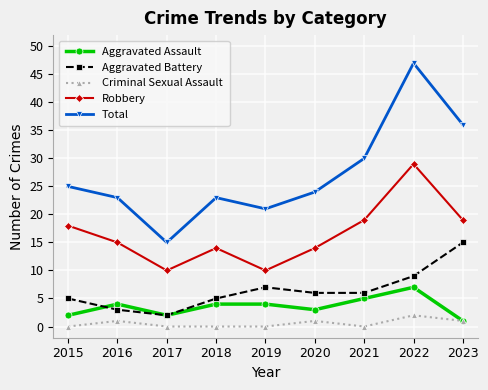

Reading right to left, what are all the values shown in this chart?

Aggravated Assault: 2023=1	2022=7	2021=5	2020=3	2019=4	2018=4	2017=2	2016=4	2015=2
Aggravated Battery: 2023=15	2022=9	2021=6	2020=6	2019=7	2018=5	2017=2	2016=3	2015=5
Criminal Sexual Assault: 2023=1	2022=2	2021=0	2020=1	2019=0	2018=0	2017=0	2016=1	2015=0
Robbery: 2023=19	2022=29	2021=19	2020=14	2019=10	2018=14	2017=10	2016=15	2015=18
Total: 2023=36	2022=47	2021=30	2020=24	2019=21	2018=23	2017=15	2016=23	2015=25